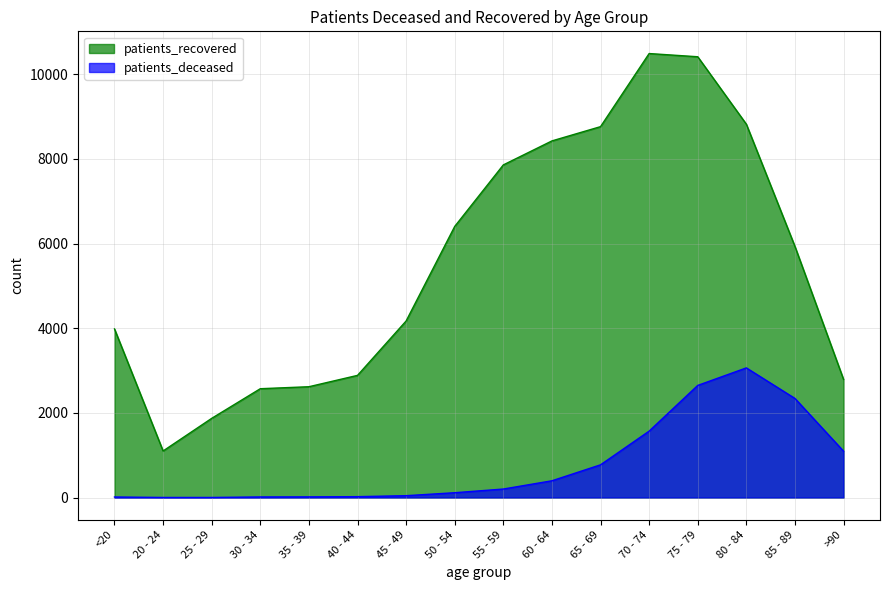

Does the chart display data point markers on the line(s)?

No